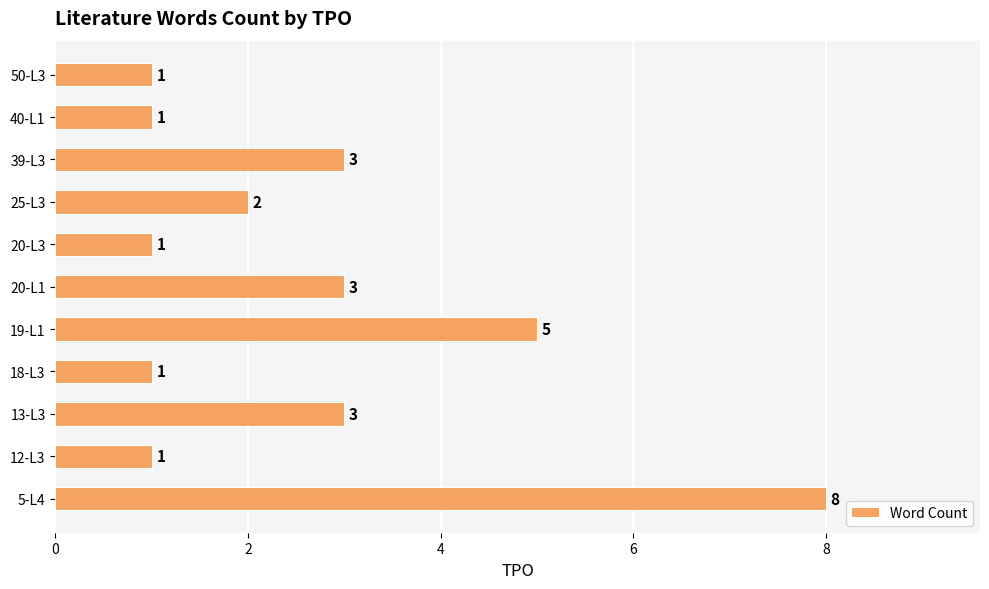

Does the chart contain any negative values?

No